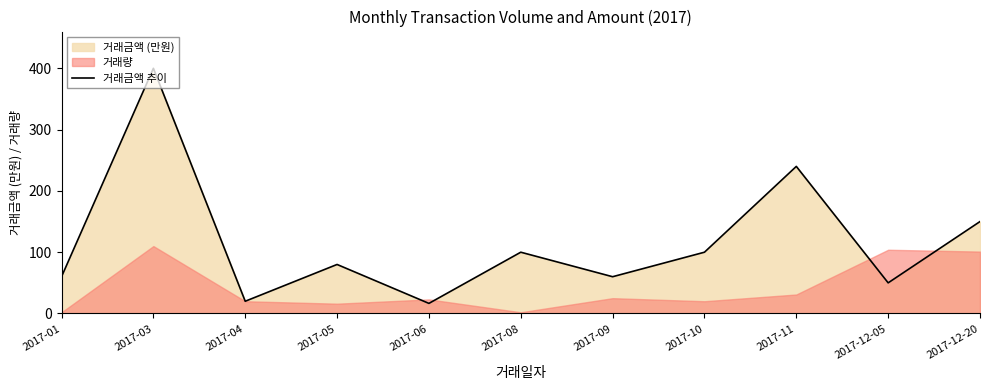

At which category does the data reach its first local valley?

2017-04